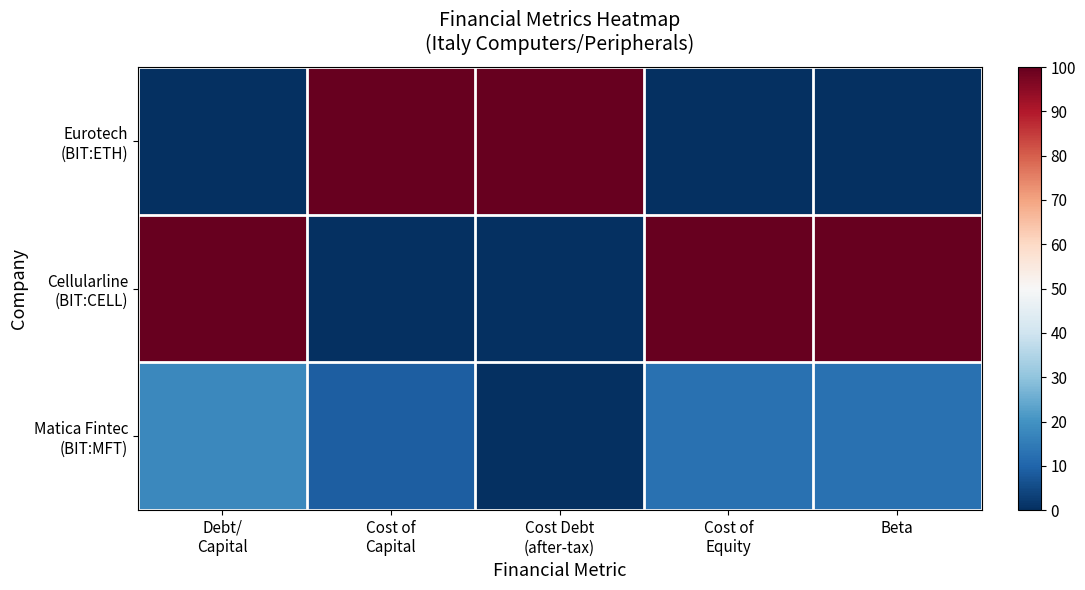

List the series in order of their peak value, highest first.

Eurotech (BIT:ETH), Cellularline (BIT:CELL), Matica Fintec (BIT:MFT)